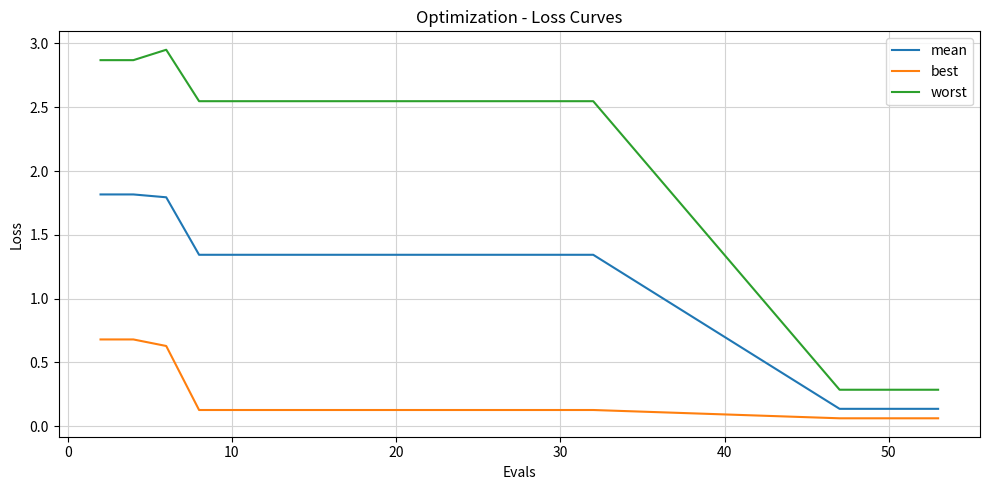

What is the minimum value for worst?

0.3